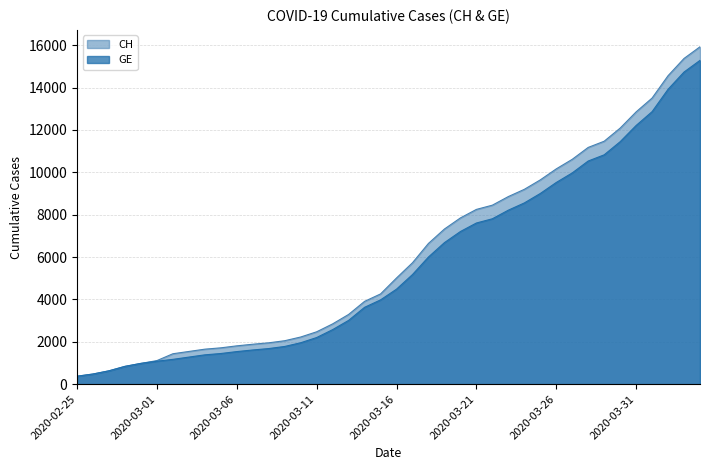

Which has a higher value, 2020-02-27 or 2020-03-16?

2020-03-16